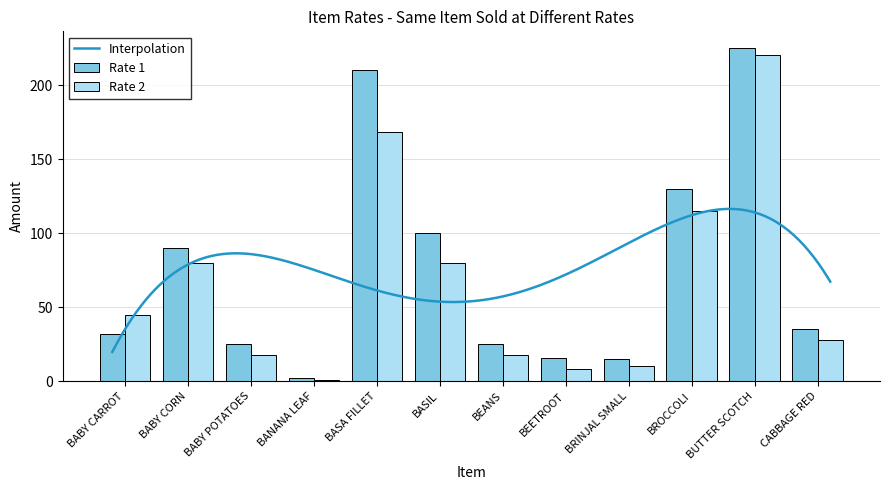

At which category is the sum across all series the highest?

BUTTER SCOTCH